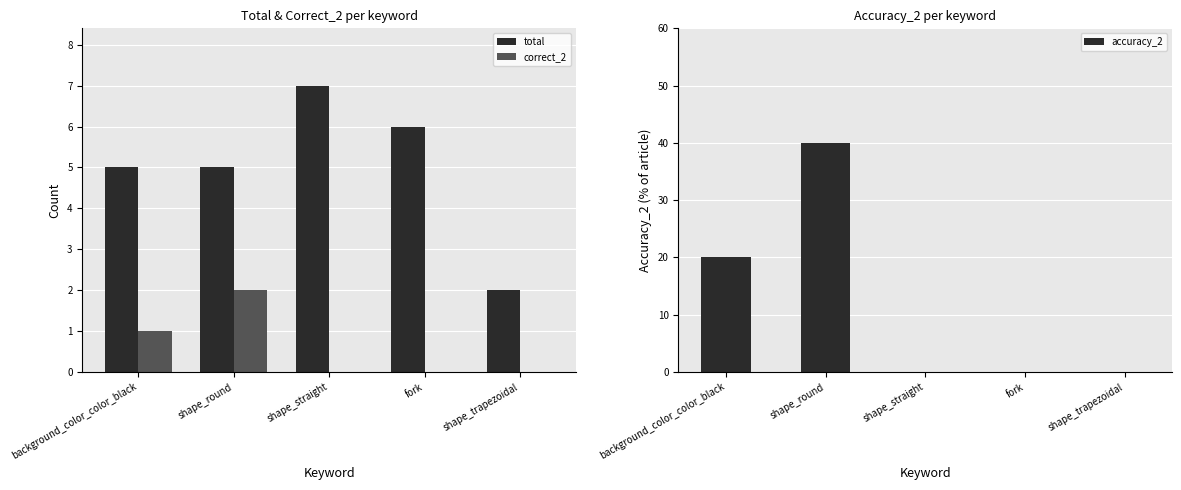

Rank the series by their maximum value, from highest to lowest.

accuracy_2, total, correct_2